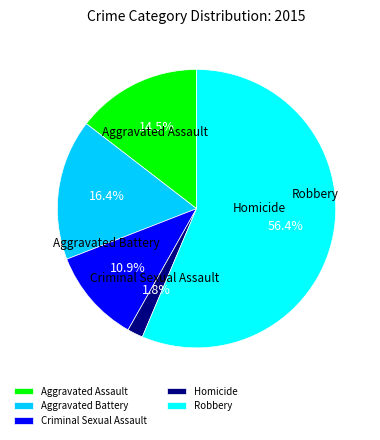

Combined, do Aggravated Assault and Homicide account for over 50%?

No